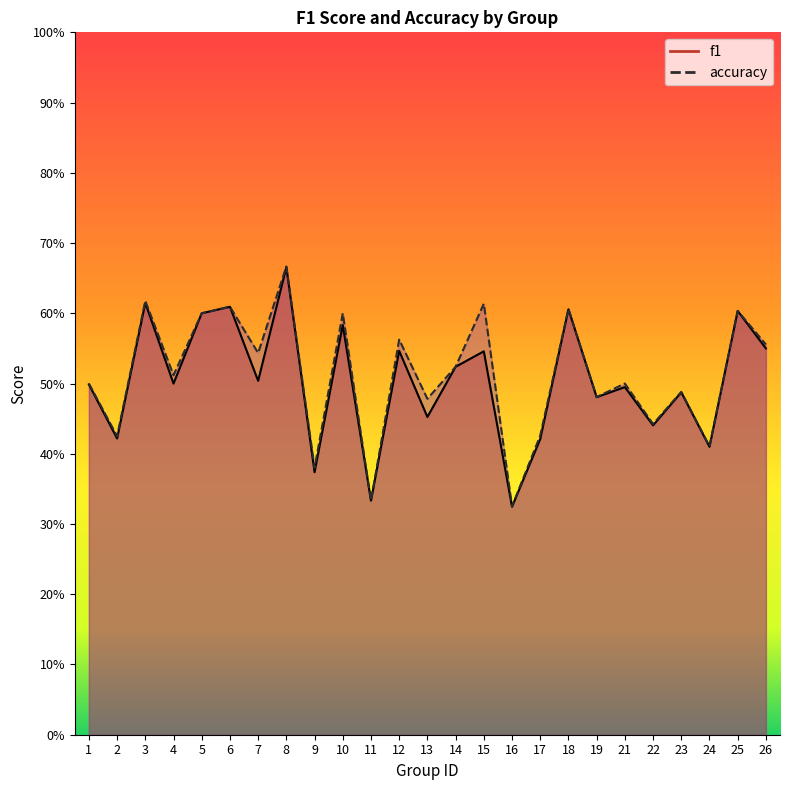

Reading left to right, list all the values displayed in this chart.

f1: 0.5	0.4	0.6	0.5	0.6	0.6	0.5	0.7	0.4	0.6	0.3	0.5	0.5	0.5	0.5	0.3	0.4	0.6	0.5	0.5	0.4	0.5	0.4	0.6	0.5
accuracy: 0.5	0.4	0.6	0.5	0.6	0.6	0.5	0.7	0.4	0.6	0.3	0.6	0.5	0.5	0.6	0.3	0.4	0.6	0.5	0.5	0.4	0.5	0.4	0.6	0.6